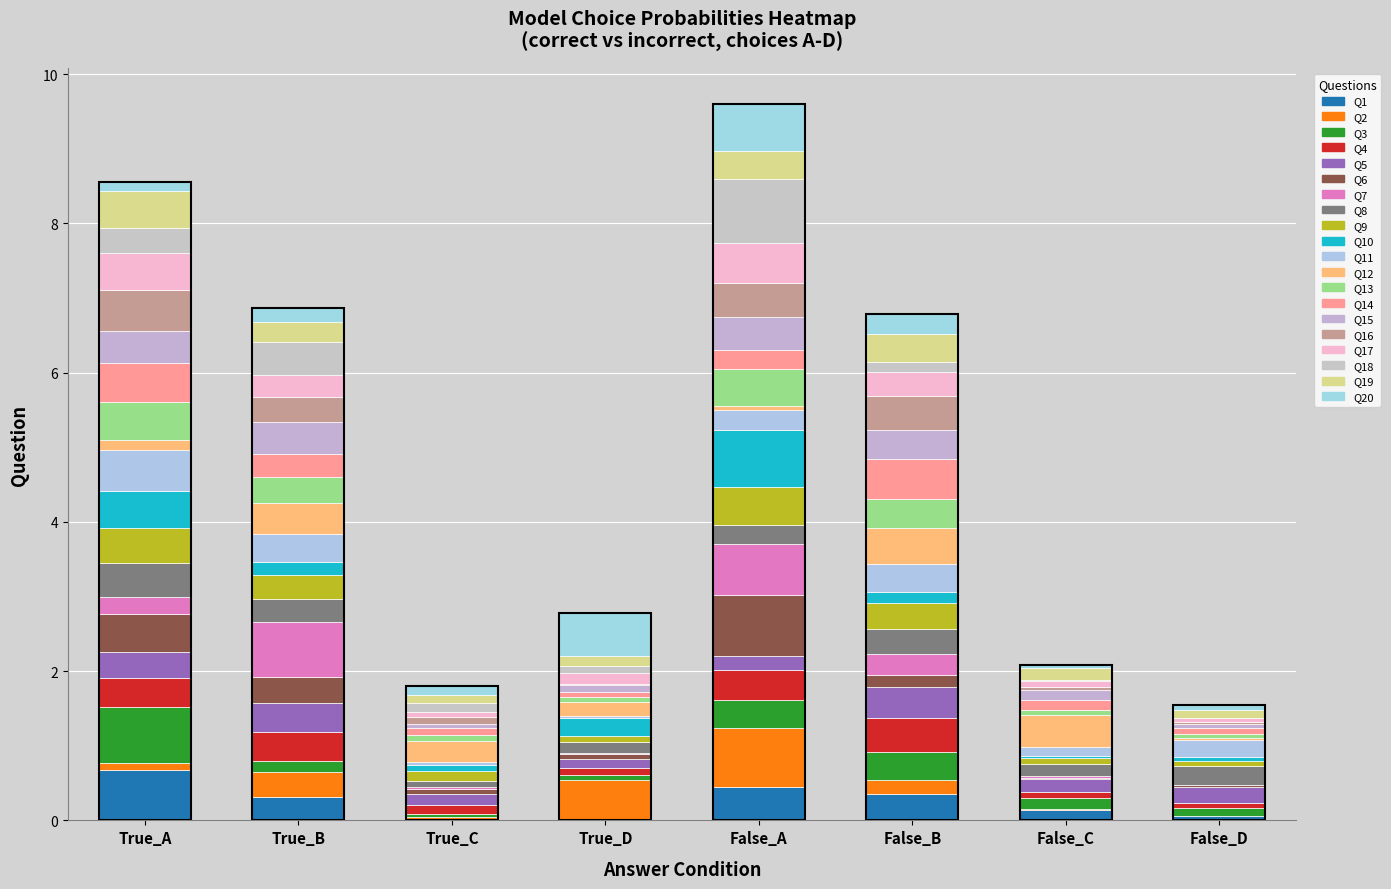

Which has a higher value, 12 or 10?

10